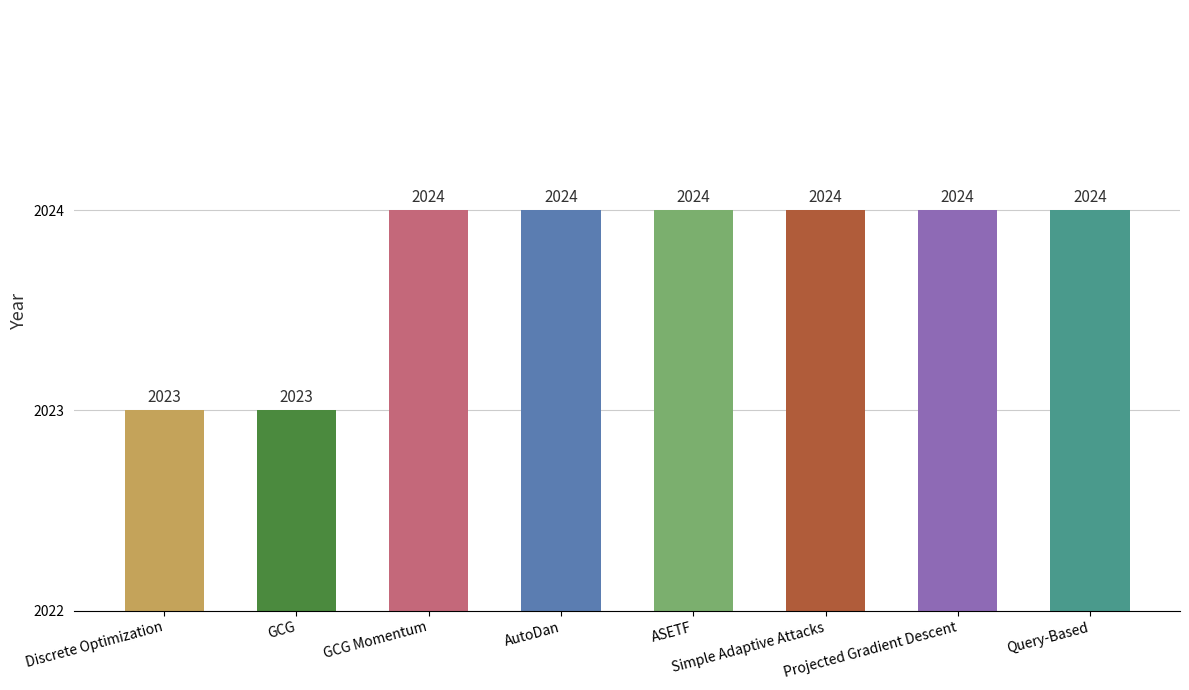

Which category has the lowest value across all series?

Discrete Optimization